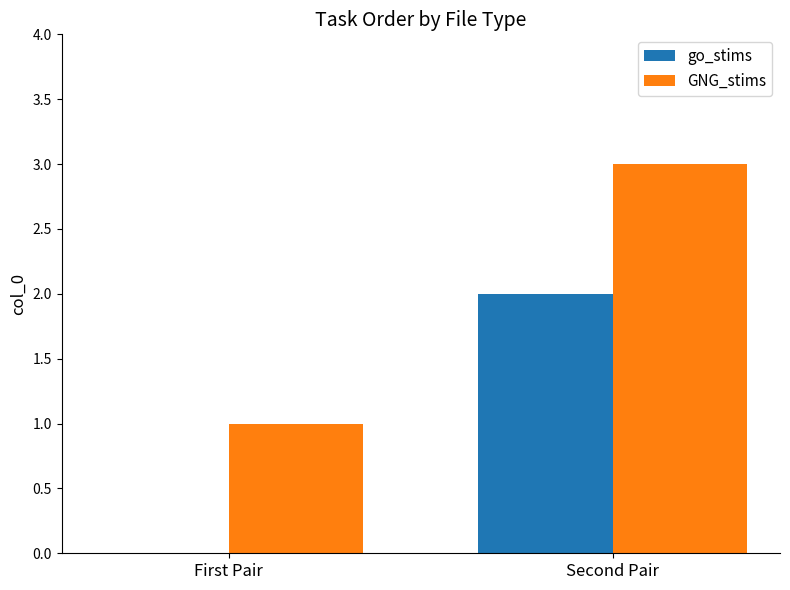

The go_stims series shows 2 at Second Pair. True or false?

True